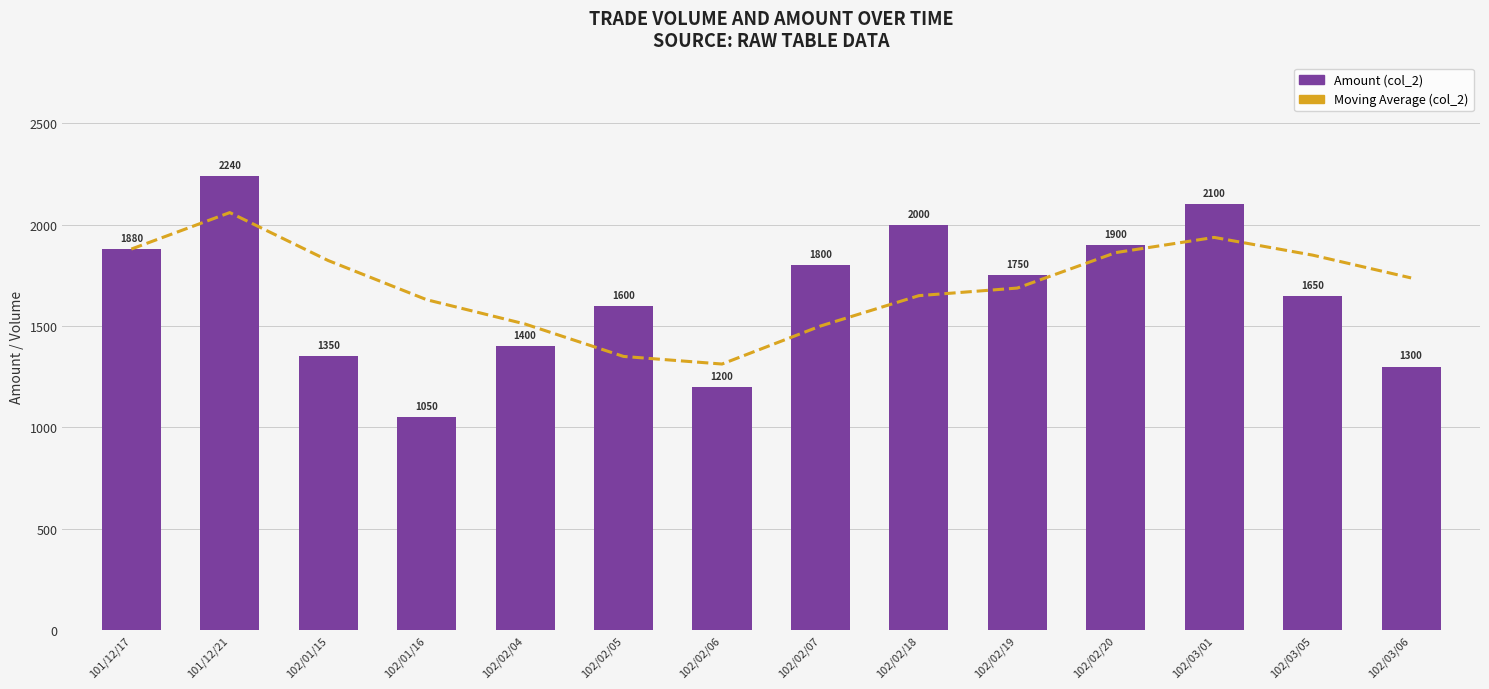

Is the value of Amount (col_2) at 101/12/17 greater than the value of Moving Average (col_2) at 101/12/17?

No